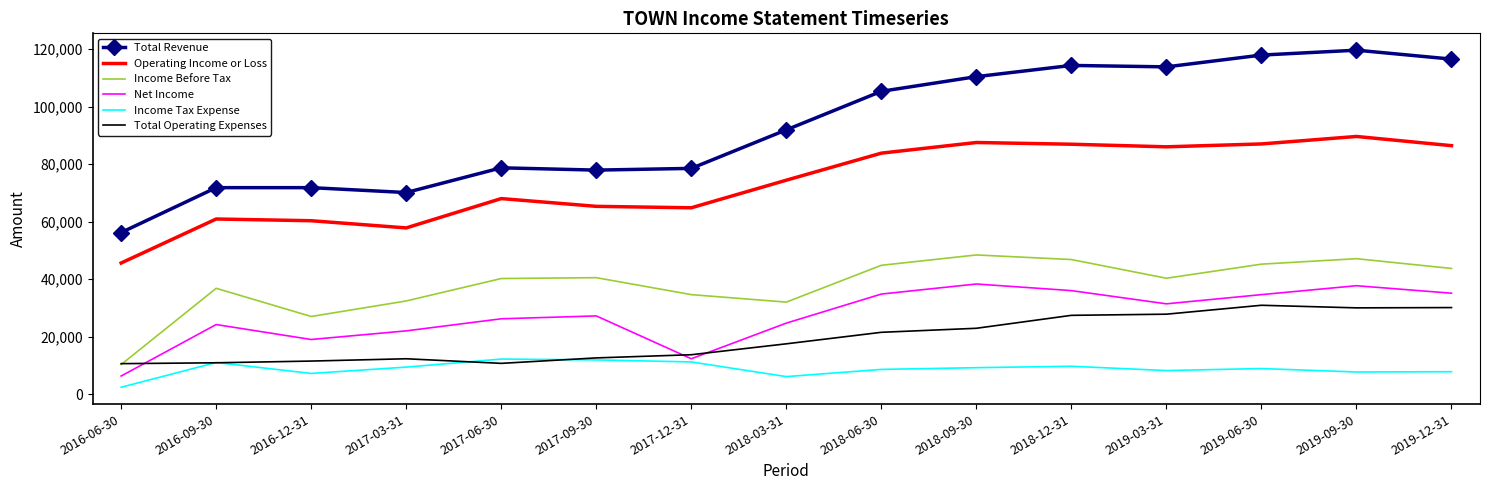

How many values in the Income Before Tax series are below 40300?

7